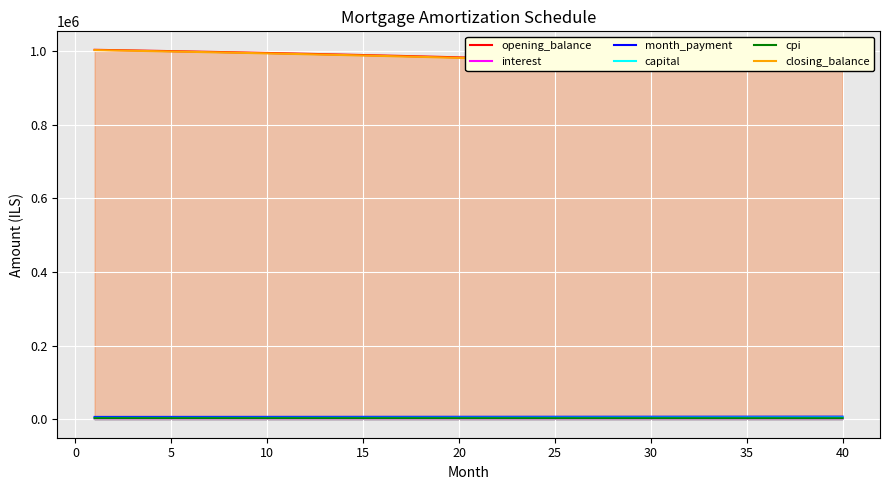

What is the difference between the second highest and second lowest values in the opening_balance series?

49633.4